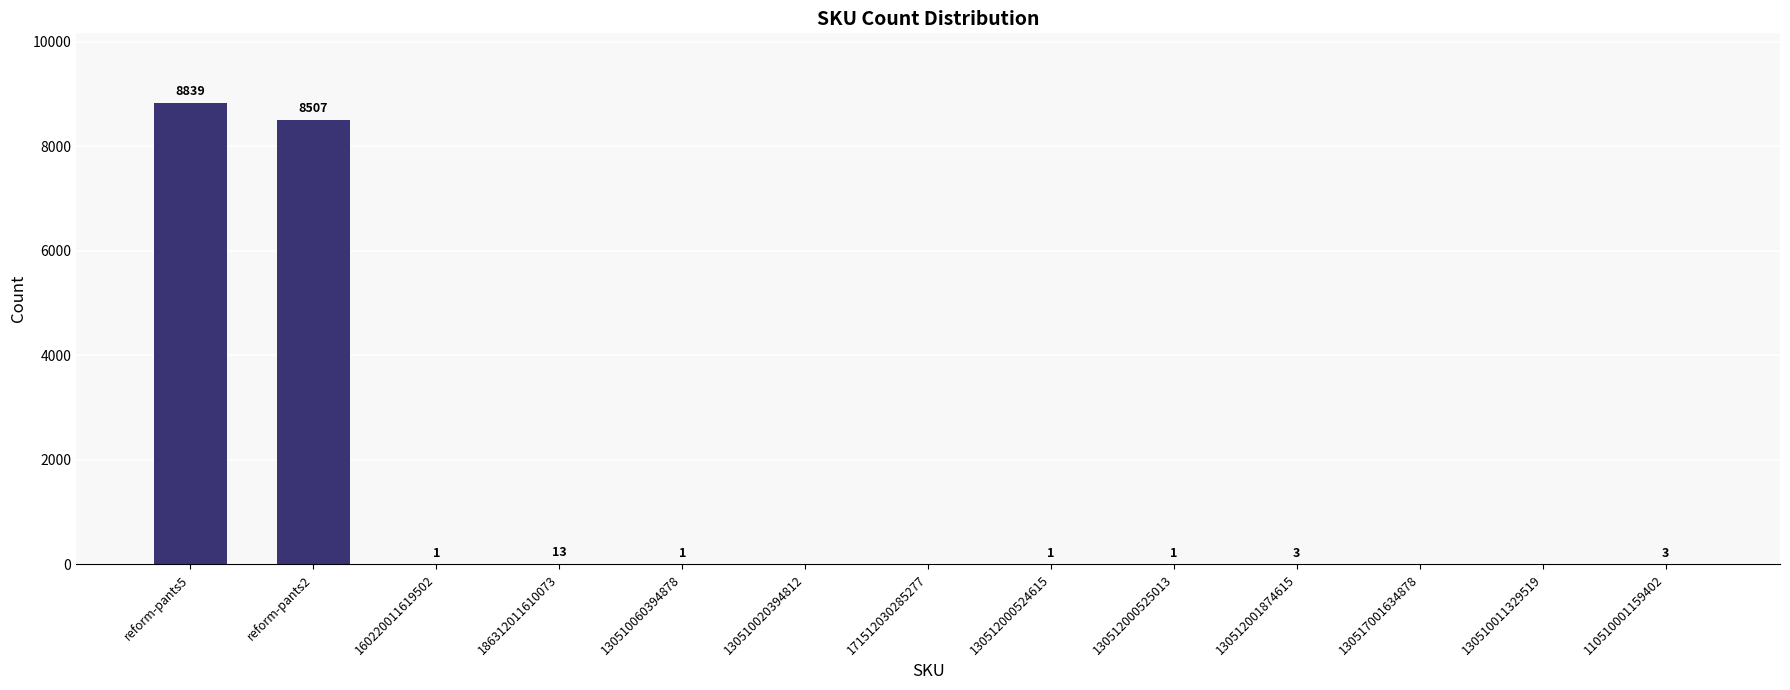

Between 130510020394812 and 130510060394878, which is larger?

130510060394878